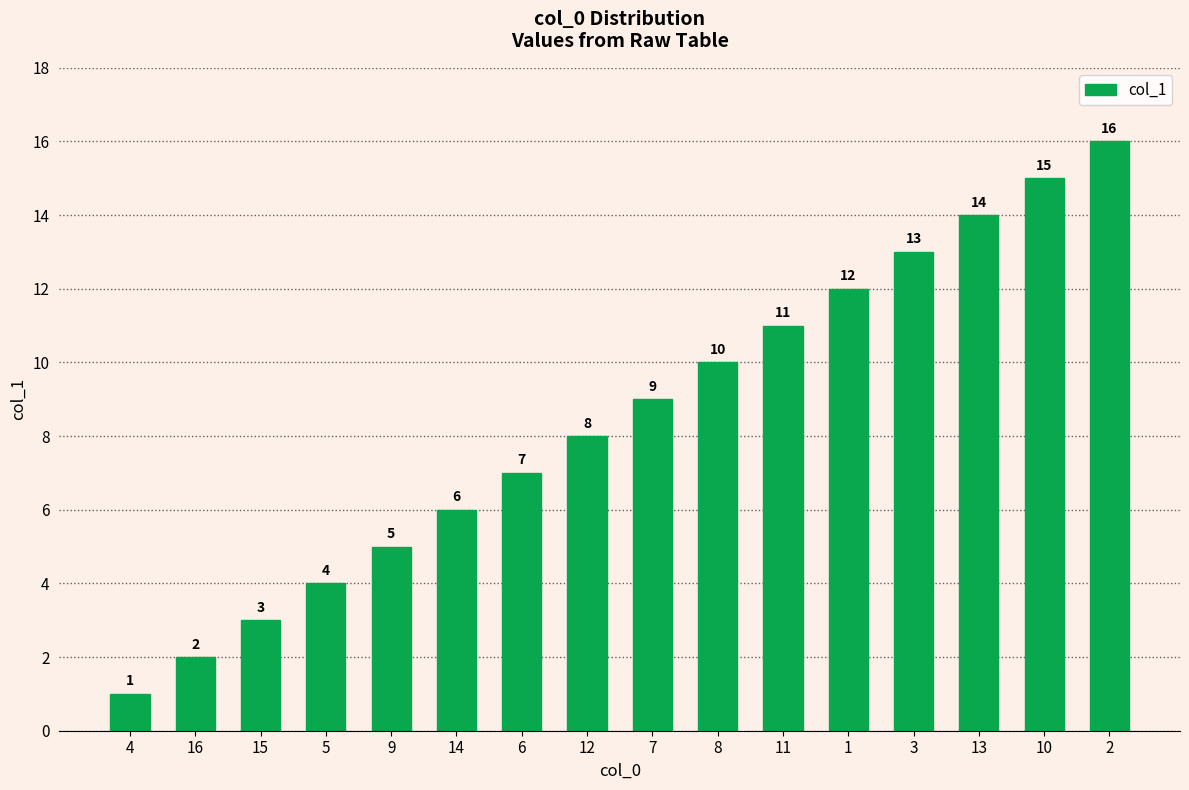

At which category does the chart reach its peak across all series?

2